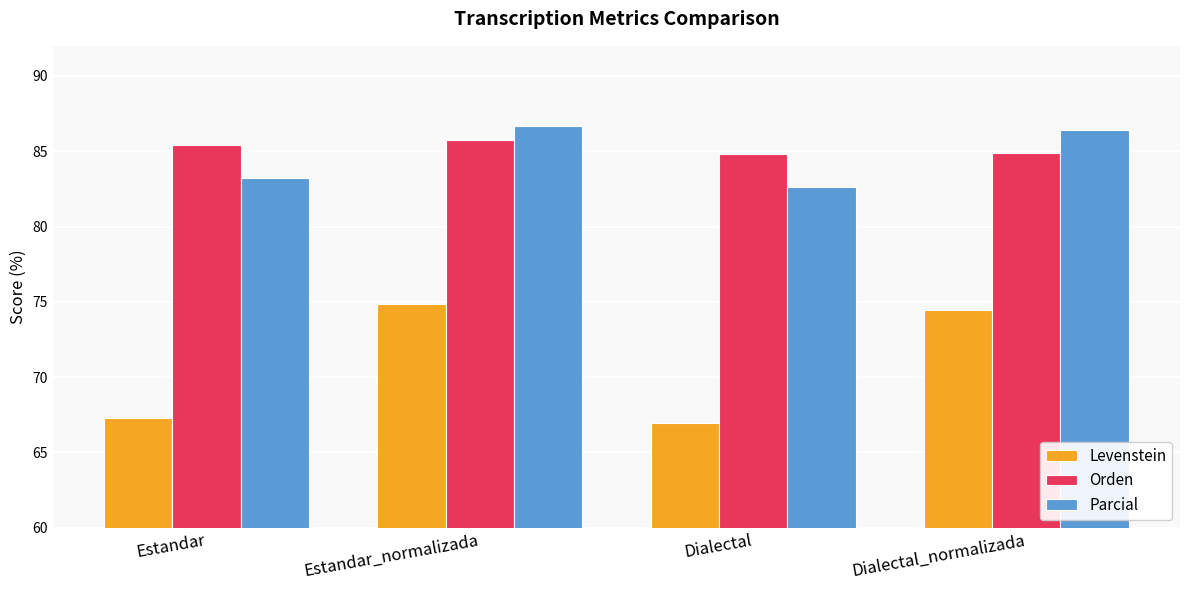

True or false: Parcial has a value of 141.8 at Estandar.

False